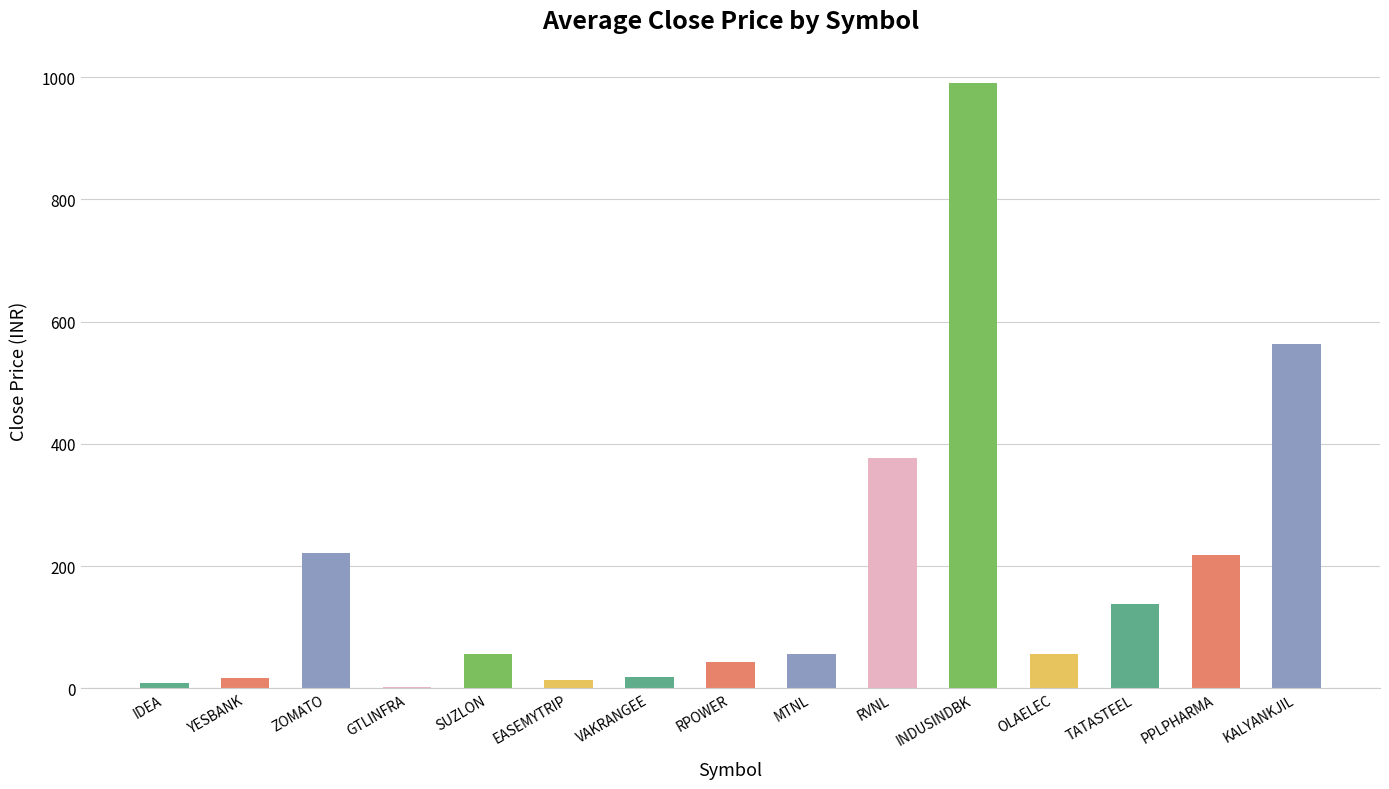

How many series are shown in this chart?

1